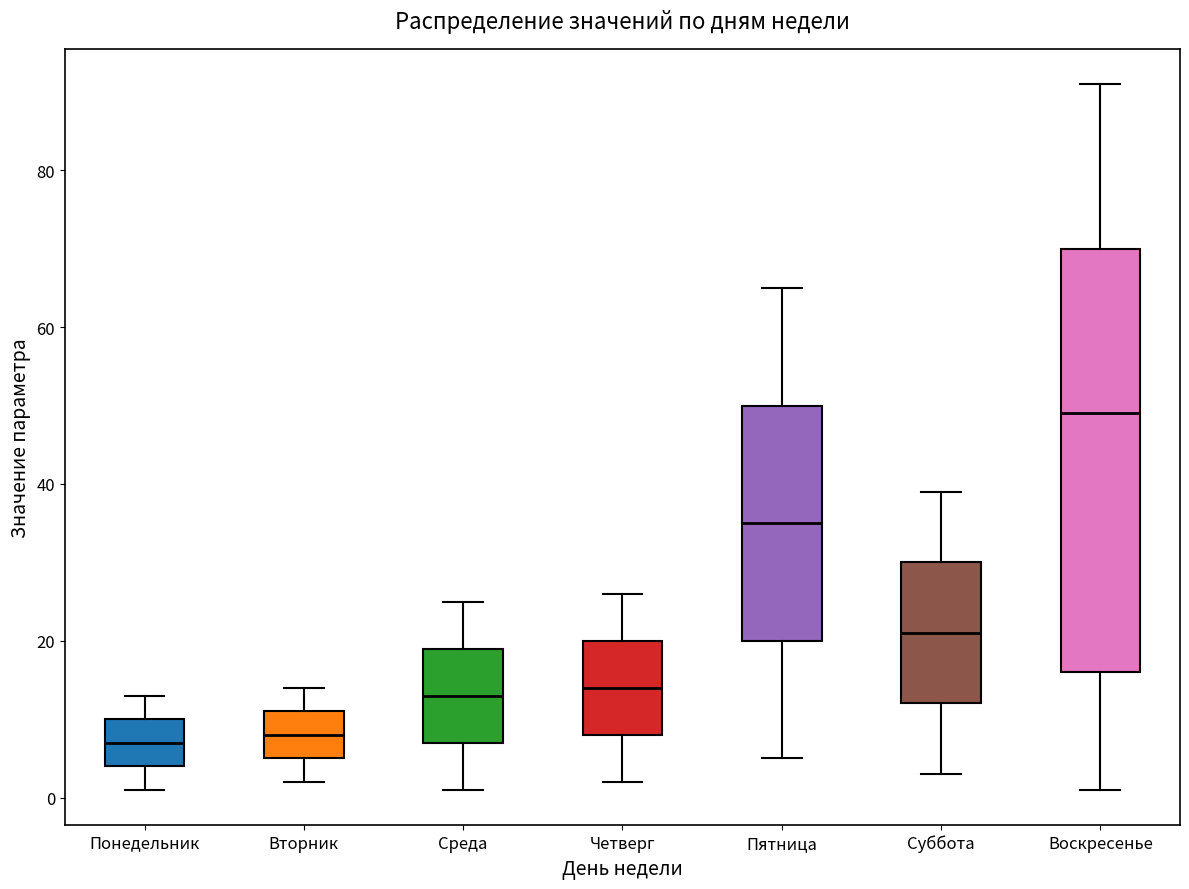

Where is the lower edge of the box for Пятница on the y-axis? The values are not printed on the chart, so give them approximately, as read against the axis.

20